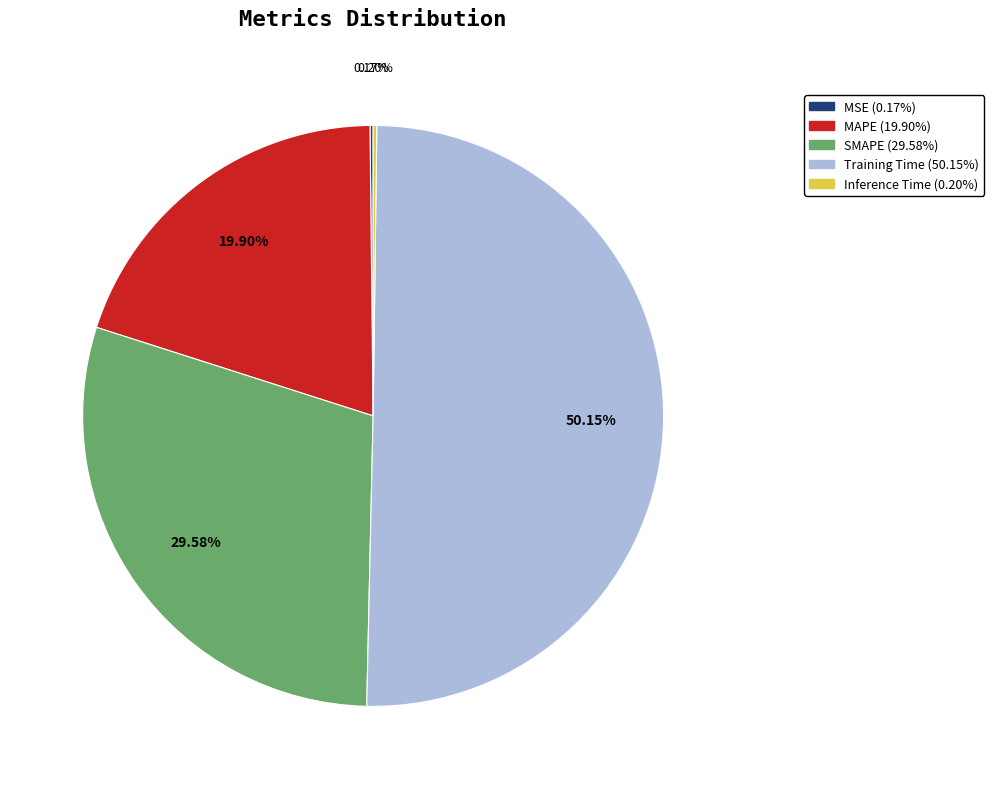

What is the largest slice in the pie chart?

Training Time